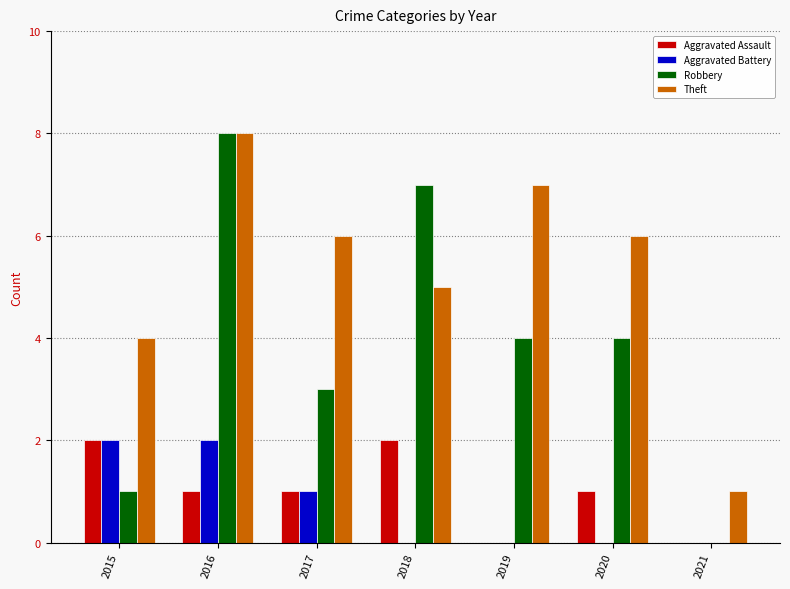

What is the sum of all Theft values?

37